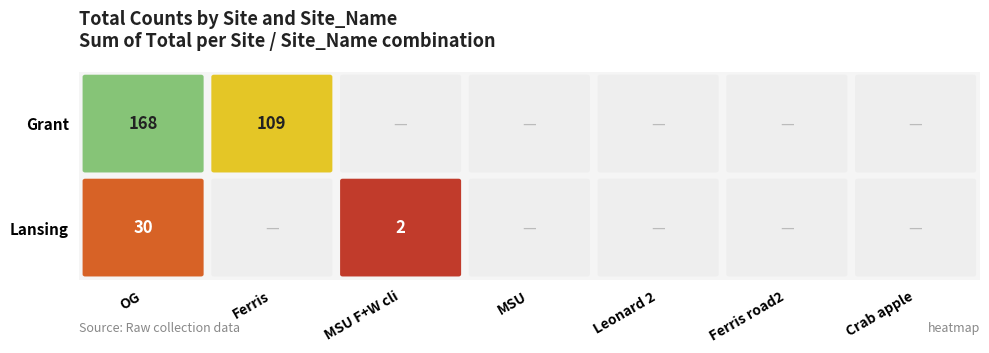

Which series has the largest total across all categories?

Grant